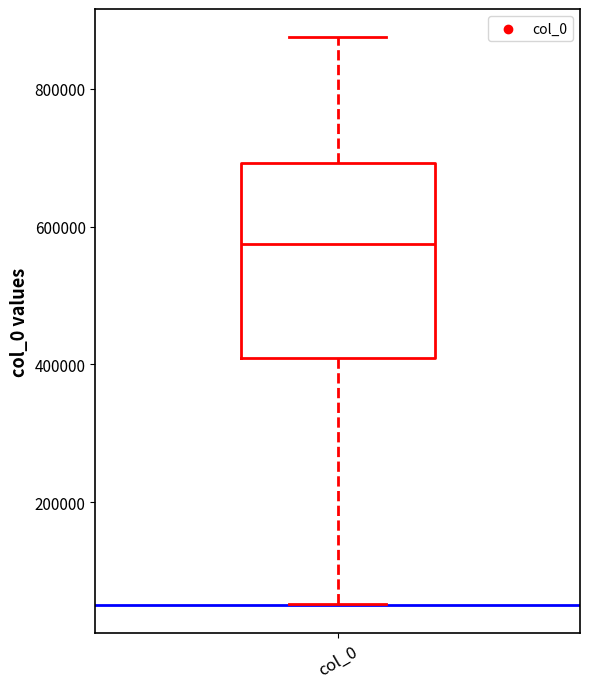

Where is the lower edge of the box for col_0 on the y-axis? The values are not printed on the chart, so give them approximately, as read against the axis.

400000